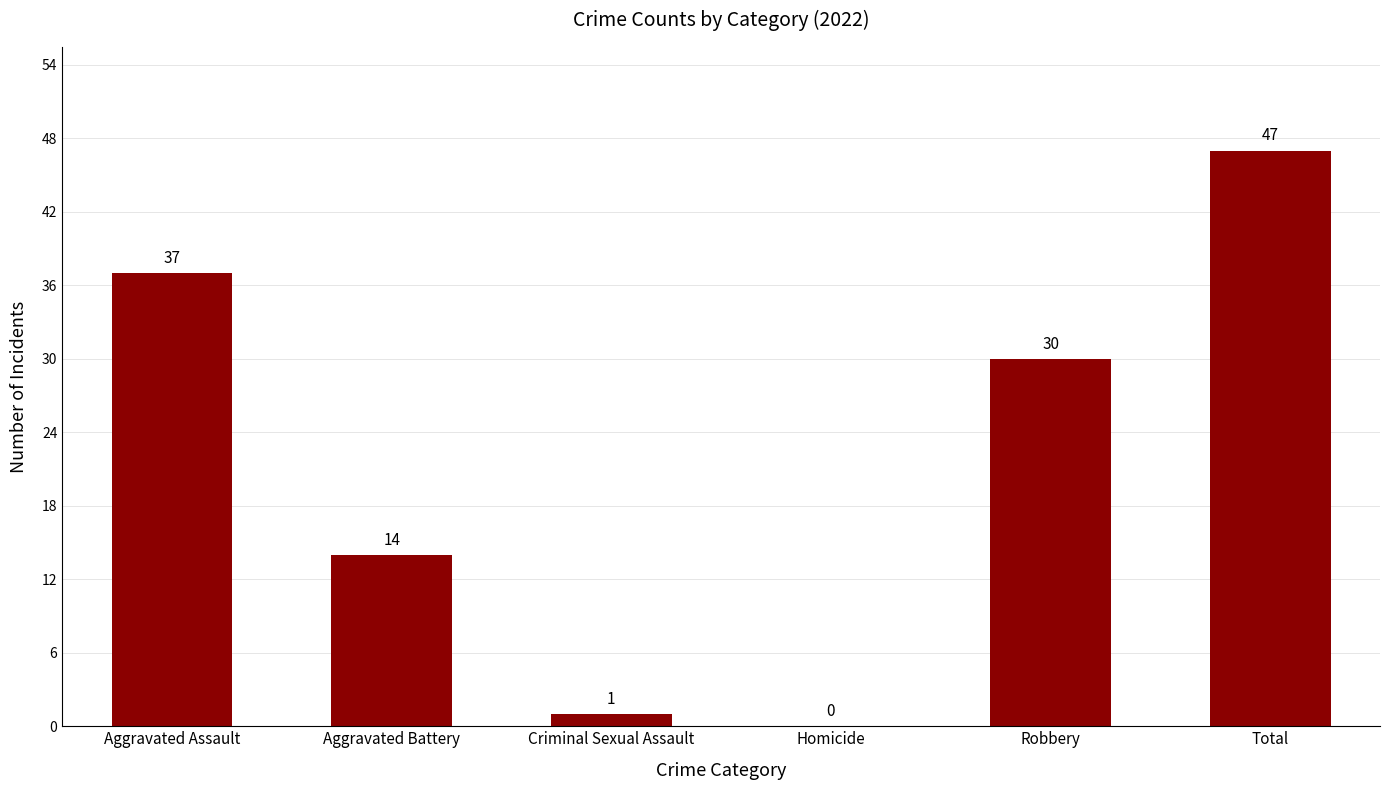

Which label corresponds to the largest value in the chart?

Total